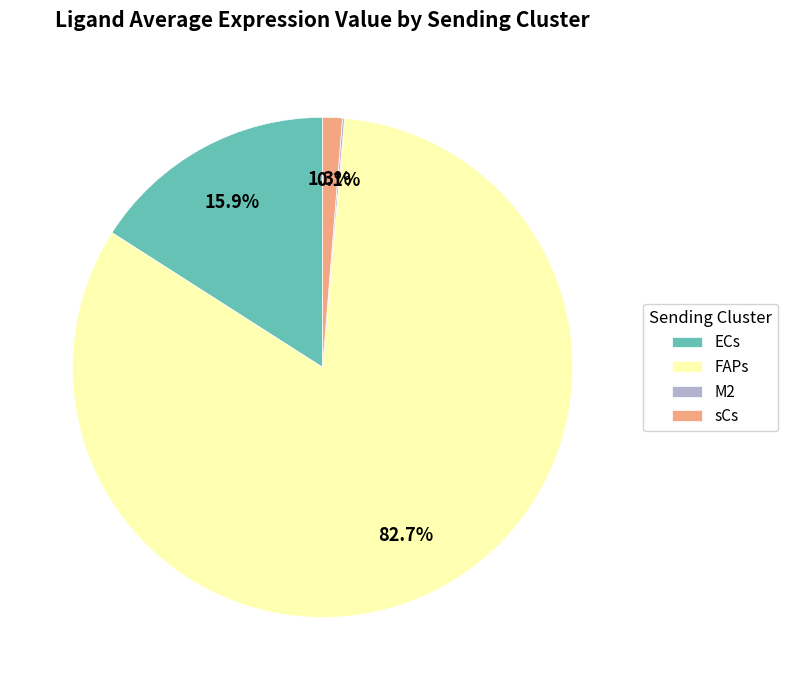

Between sCs and FAPs, which is larger?

FAPs